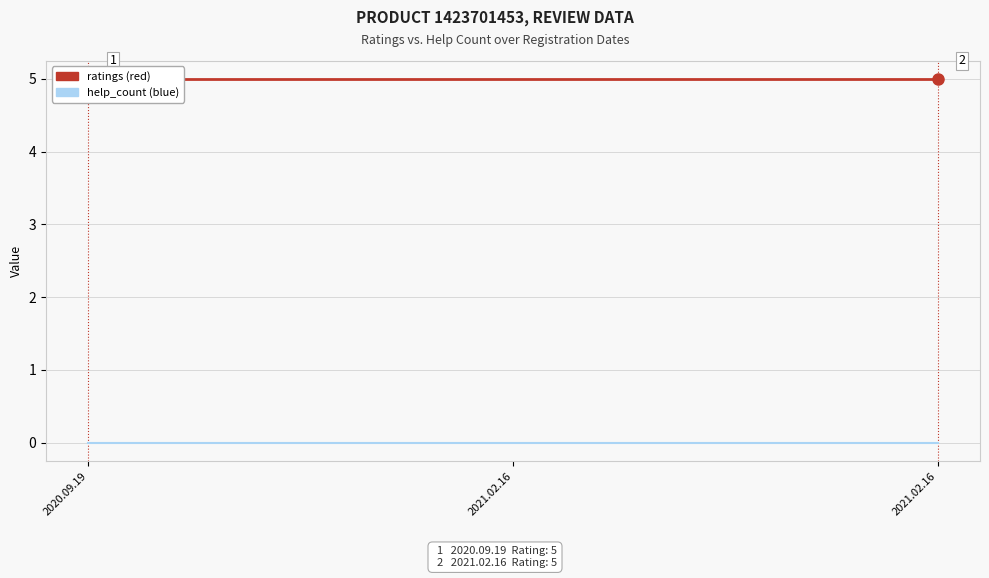

At 2020.09.19, list the series in order from largest to smallest.

ratings, help_count